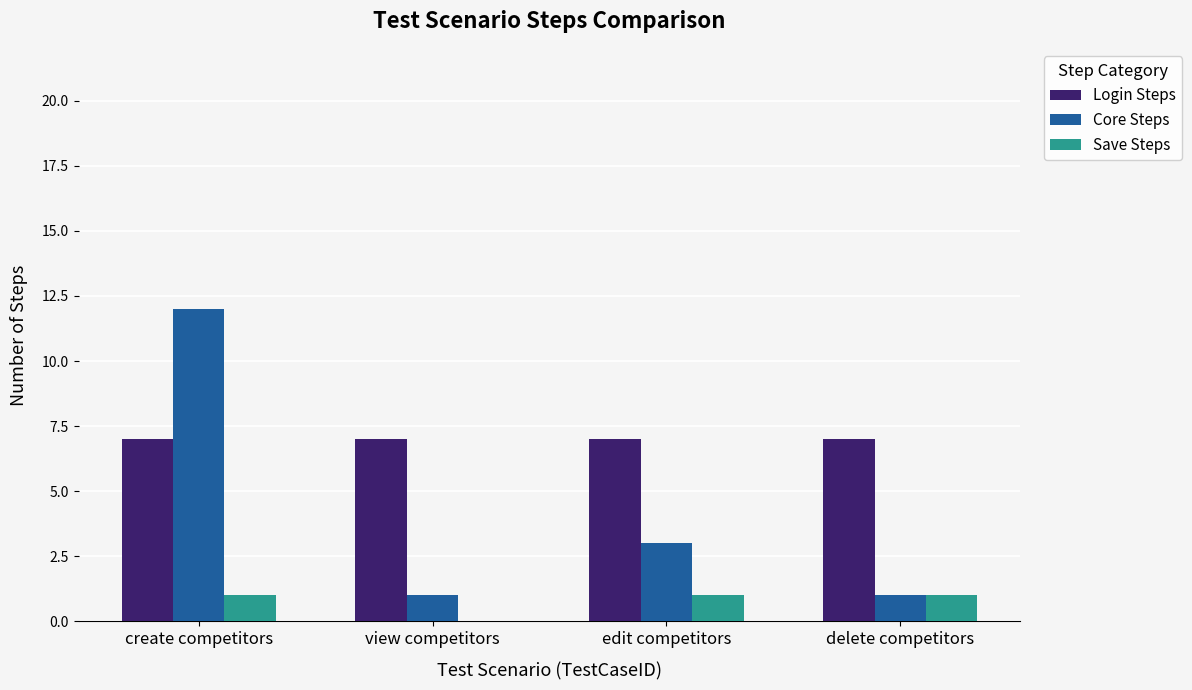

Are the bars horizontal?

No